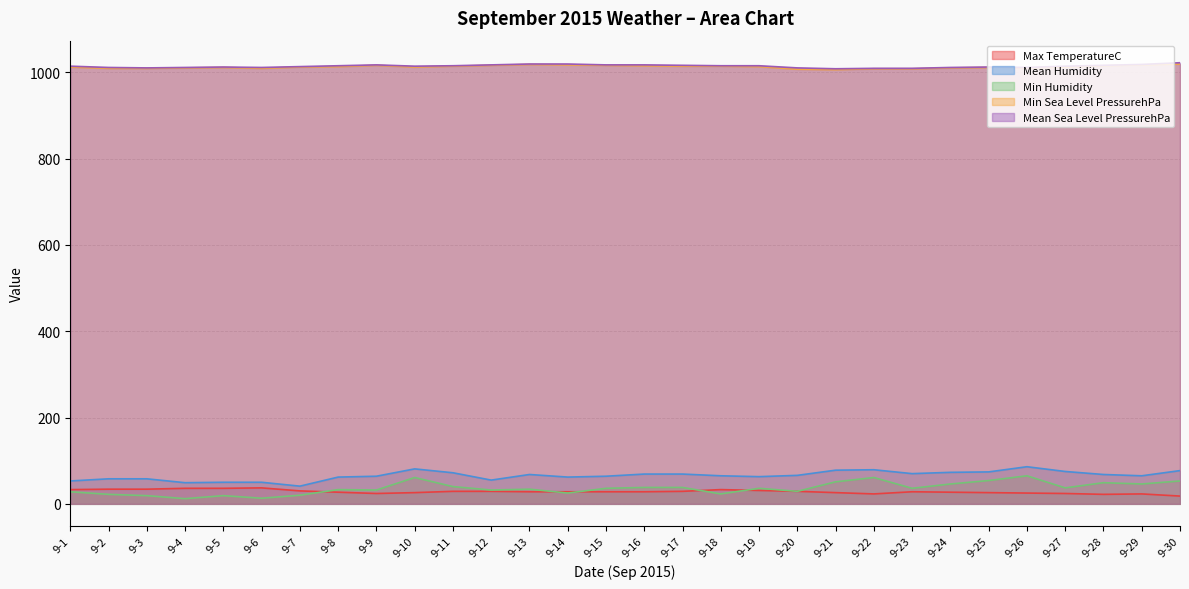

What is the approximate value of Mean Sea Level PressurehPa at 9-26, to the nearest 10?

1010